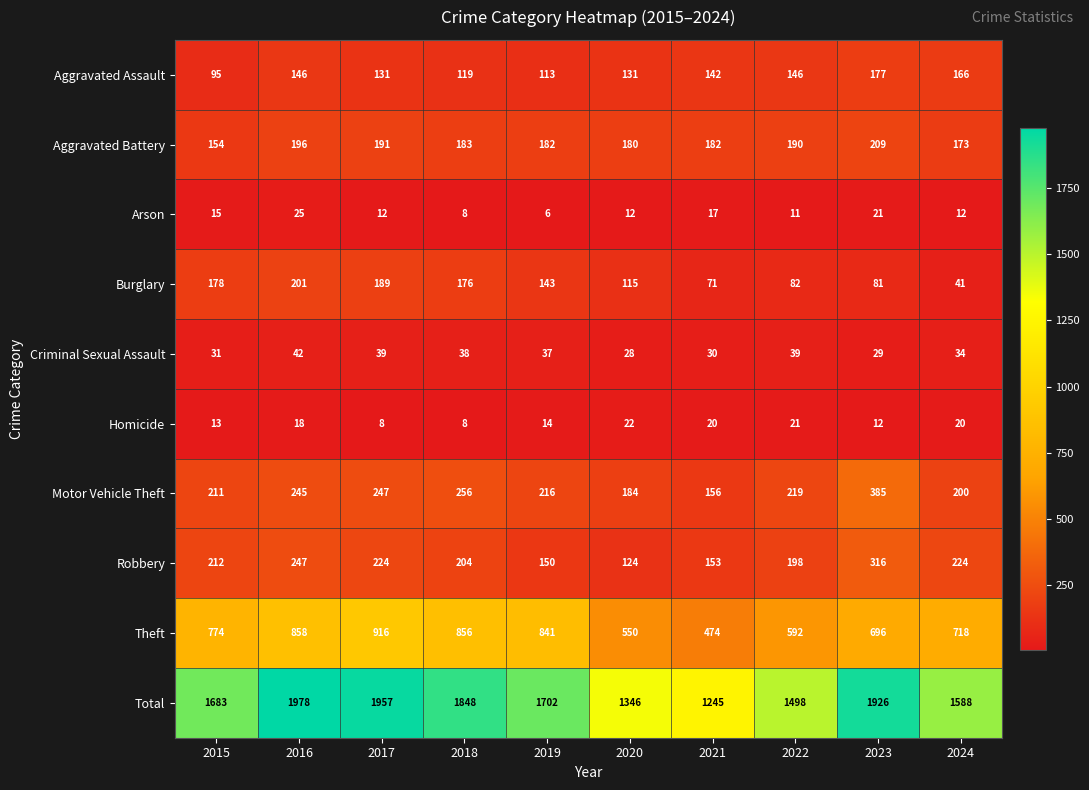

What is the sum of all Arson values?

139